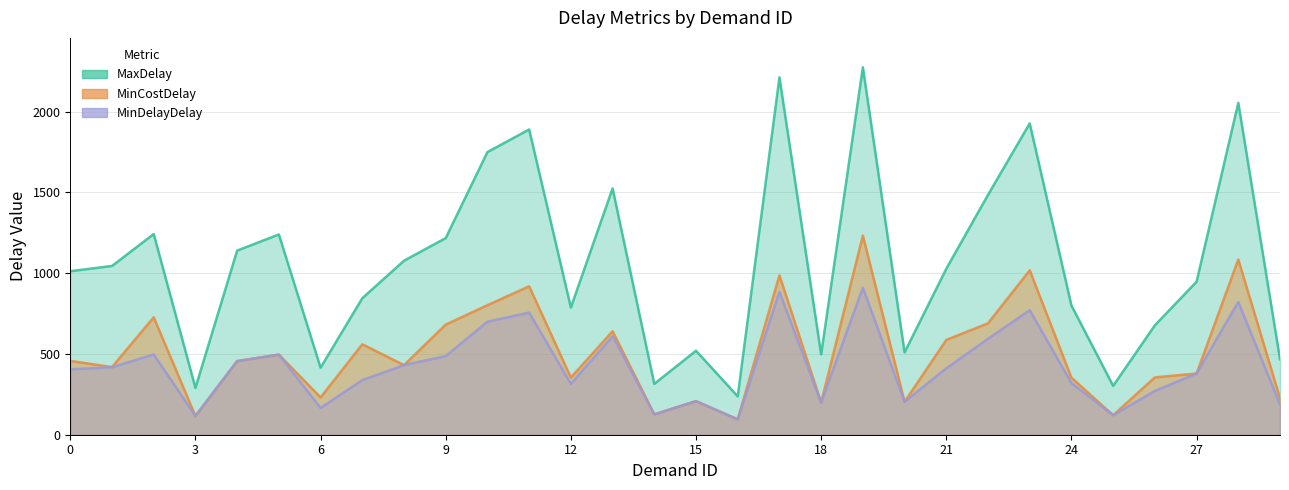

Does the chart have visible grid lines?

Yes